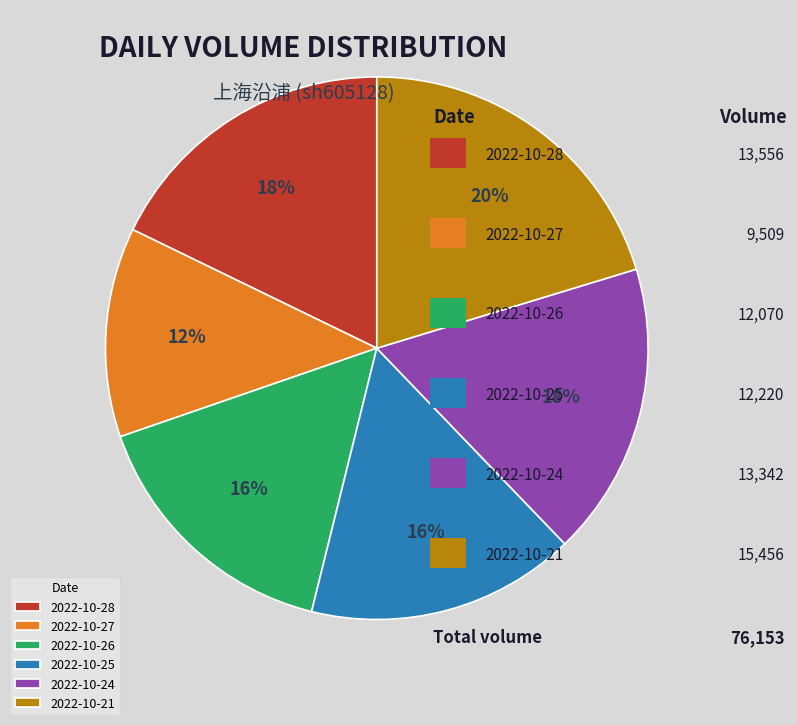

Combined, do 2022-10-24 and 2022-10-26 account for over 50%?

No